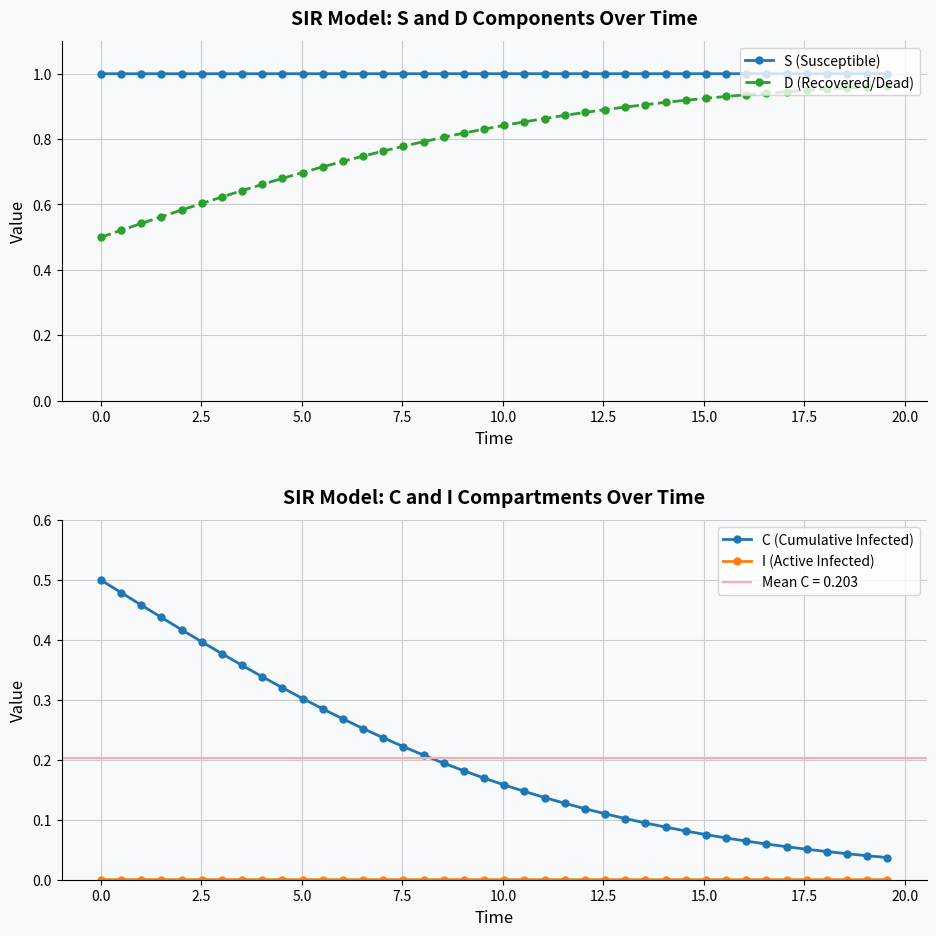

How many lines are shown in the chart?

4